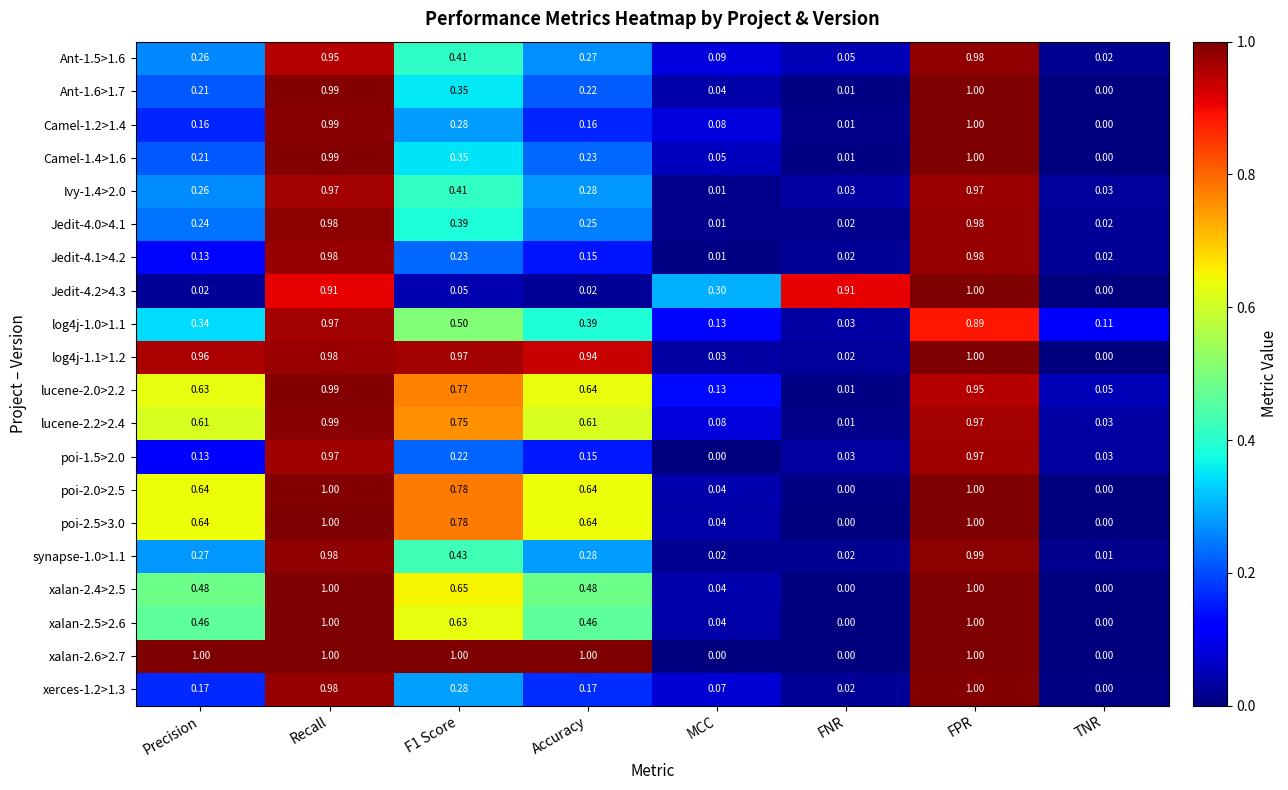

At which label does Camel-1.2>1.4 reach its minimum?

TNR